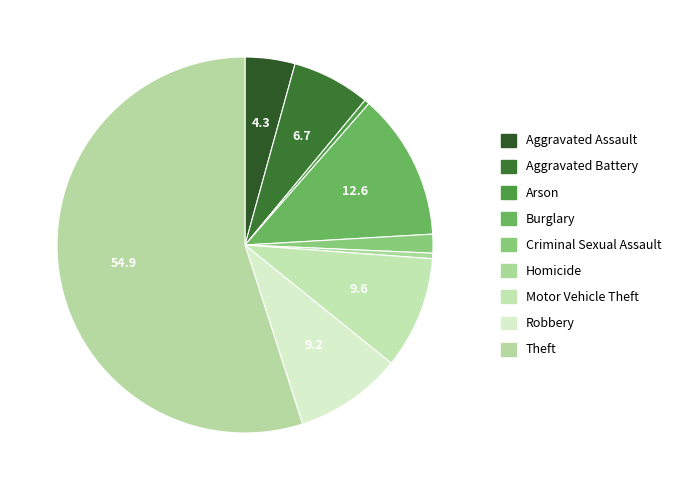

How many segments does this pie chart have?

9